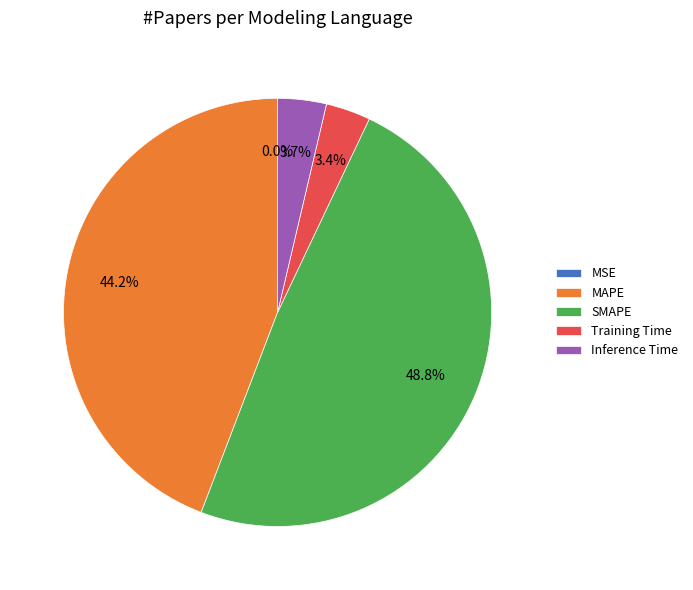

Which has a higher value, Training Time or MAPE?

MAPE